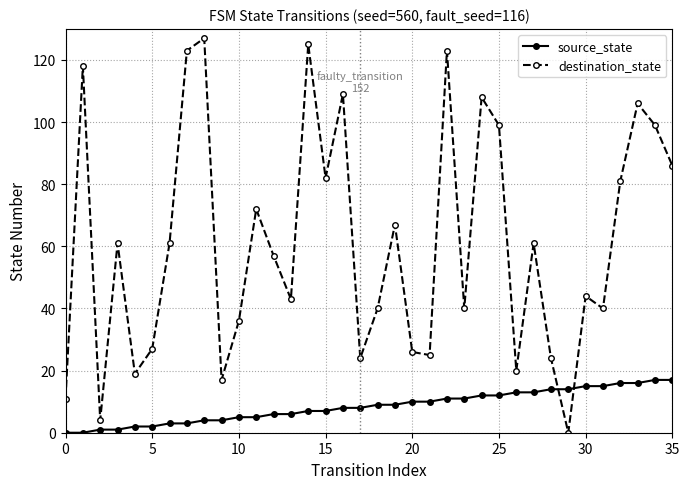

True or false: source_state and destination_state intersect in this chart.

True